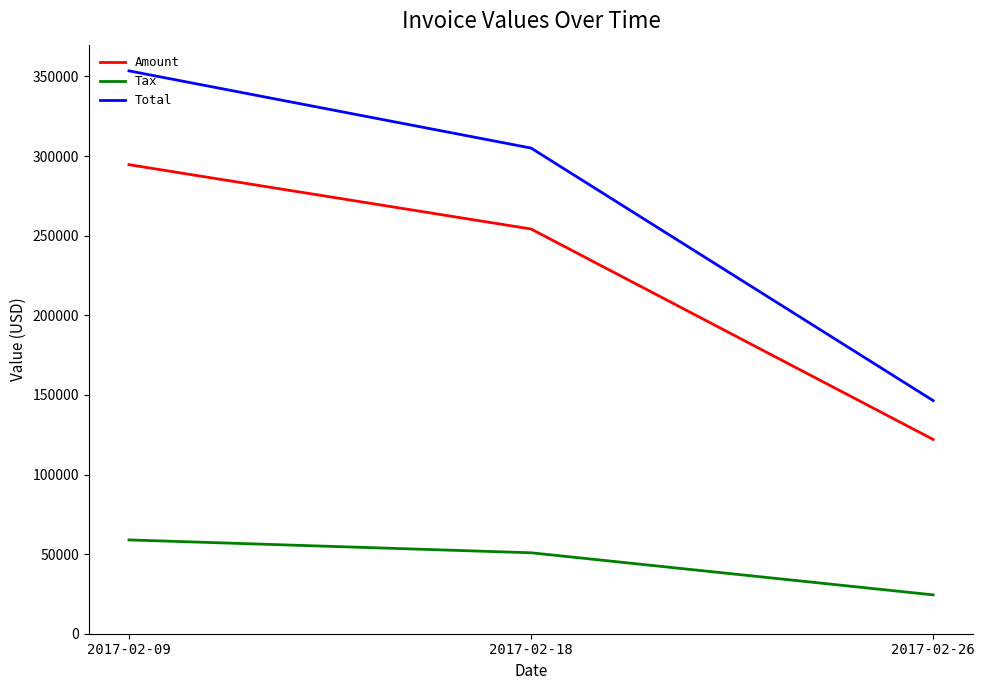

Where is Amount nearest to the value 208318?

2017-02-18